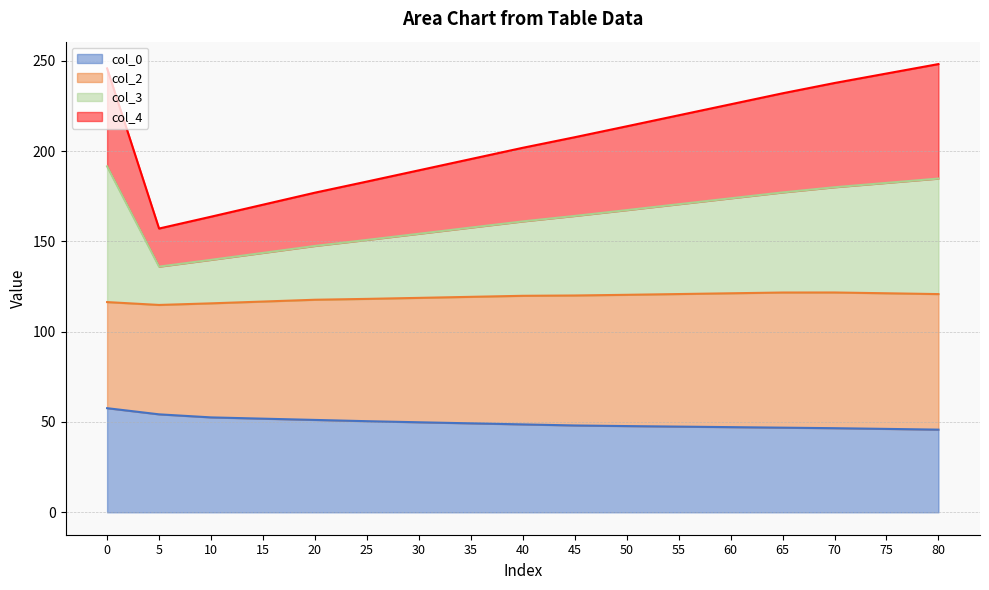

What is the difference between the maximum and minimum values in the col_3 series?

55.5